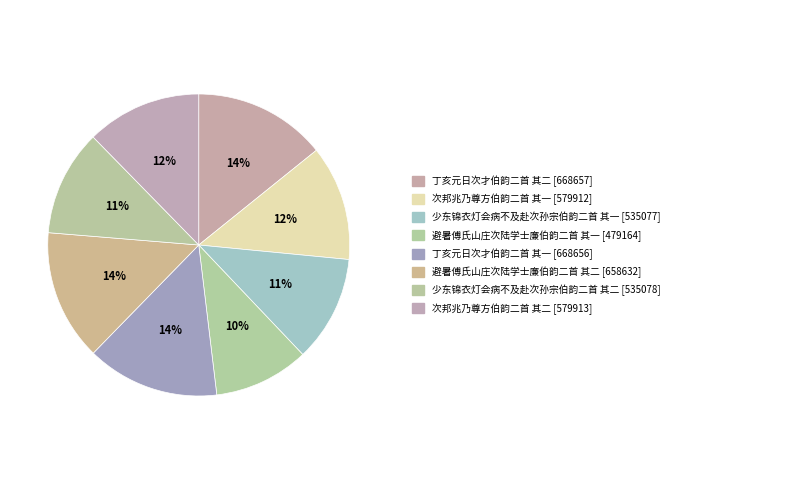

Which category has the smallest portion of the pie?

避暑傅氏山庄次陆学士廉伯韵二首 其一